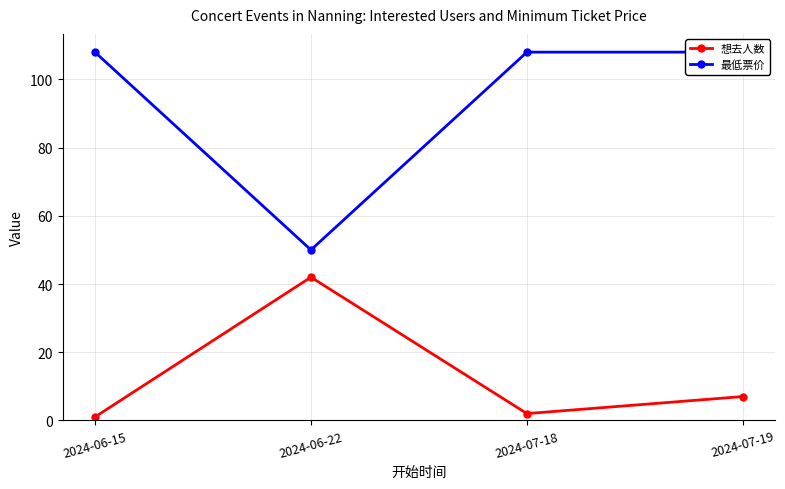

Between 2024-06-22 and 2024-06-15, which is larger?

2024-06-22